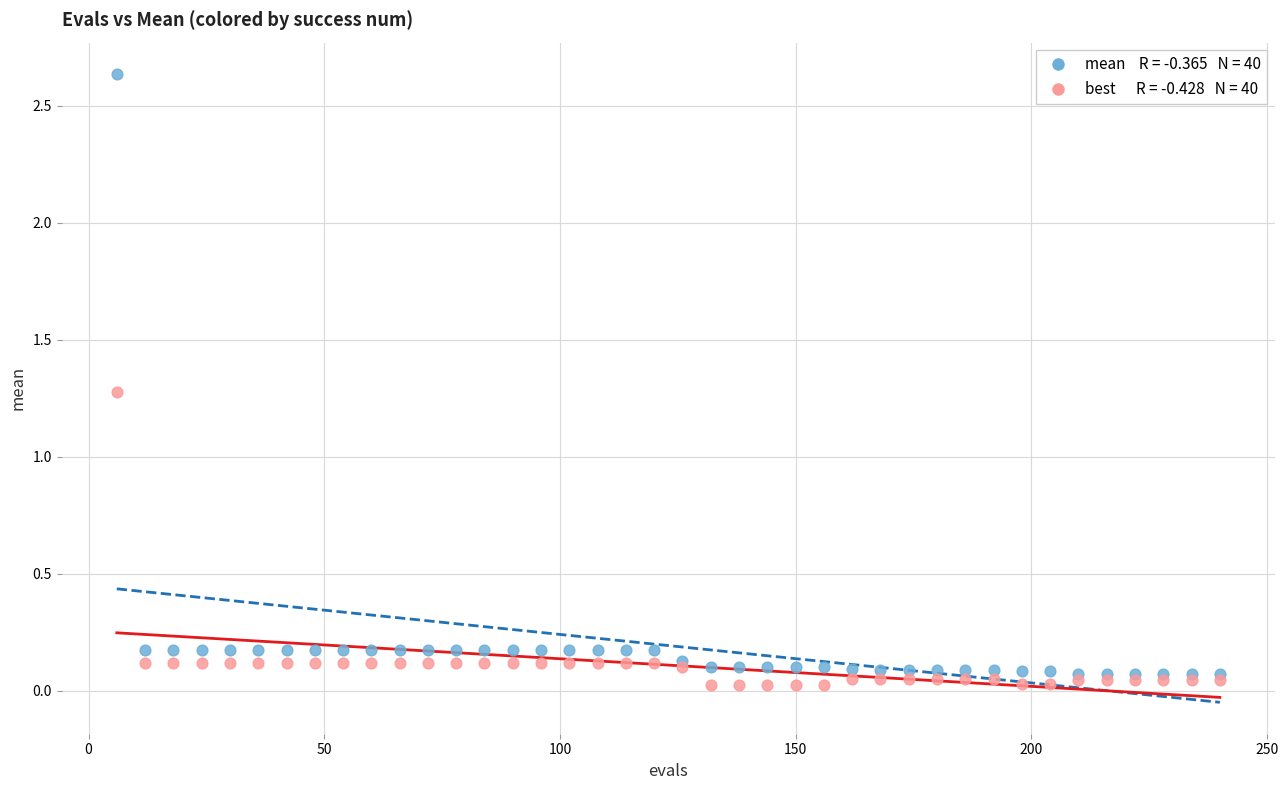

Across all series, what Y value is closest to 1?

1.3